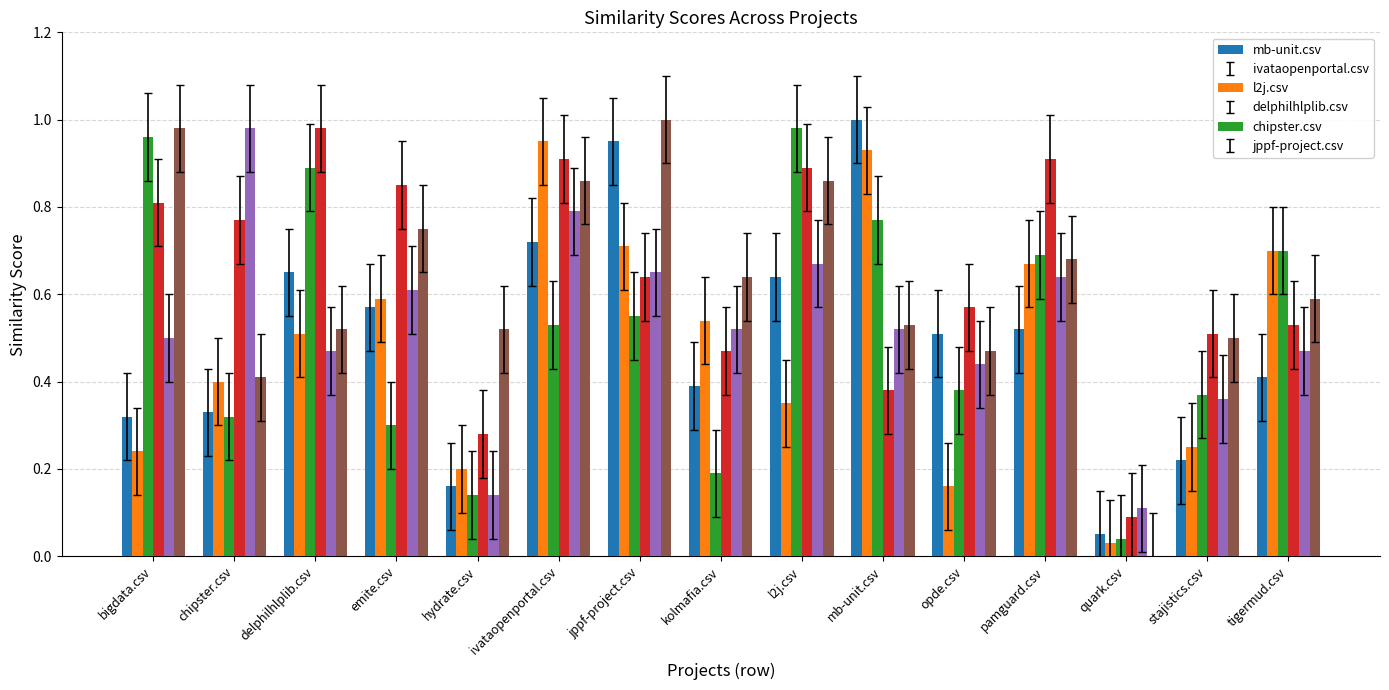

True or false: mb-unit.csv has a value of 1.5 at jppf-project.csv.

False